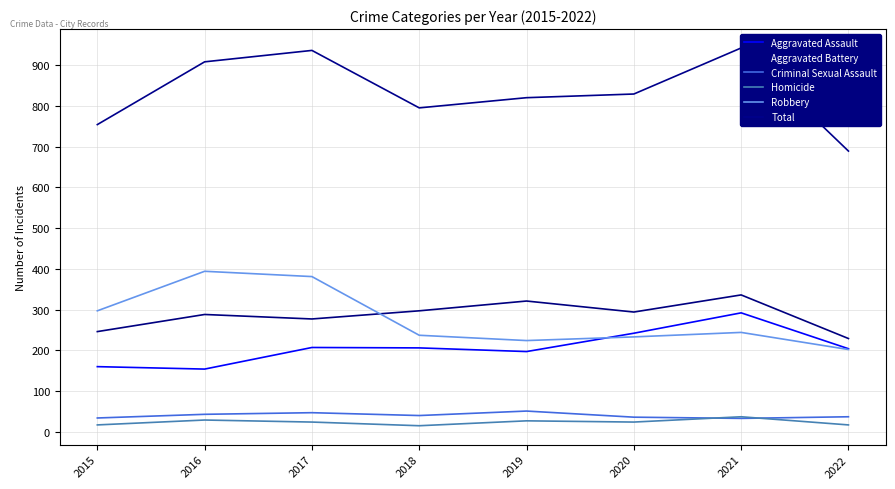

What is the sum of the Homicide values at 2020 and 2021?

61